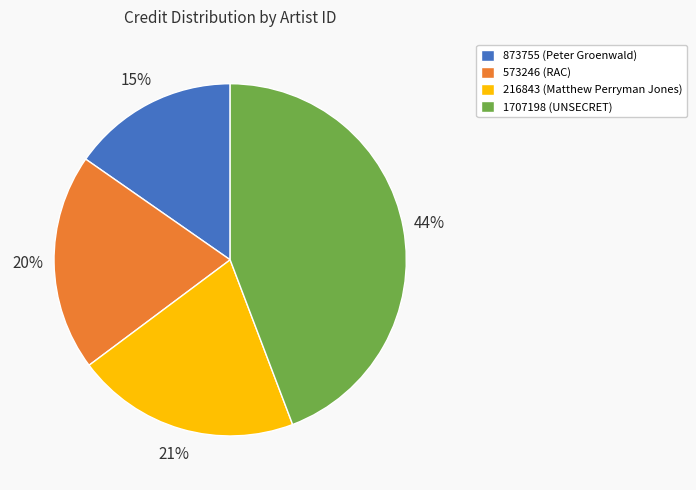

Which category has the smallest portion of the pie?

873755